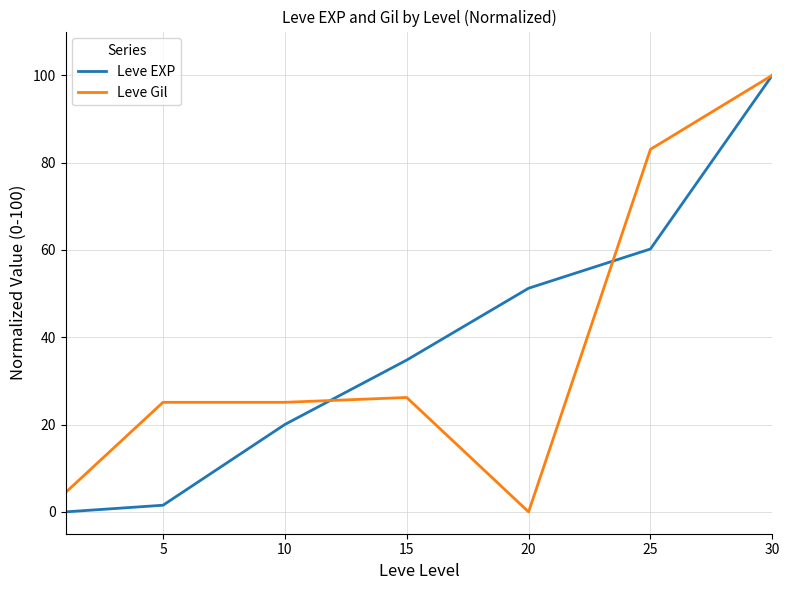

How many positive values does the Leve Gil series have?

6